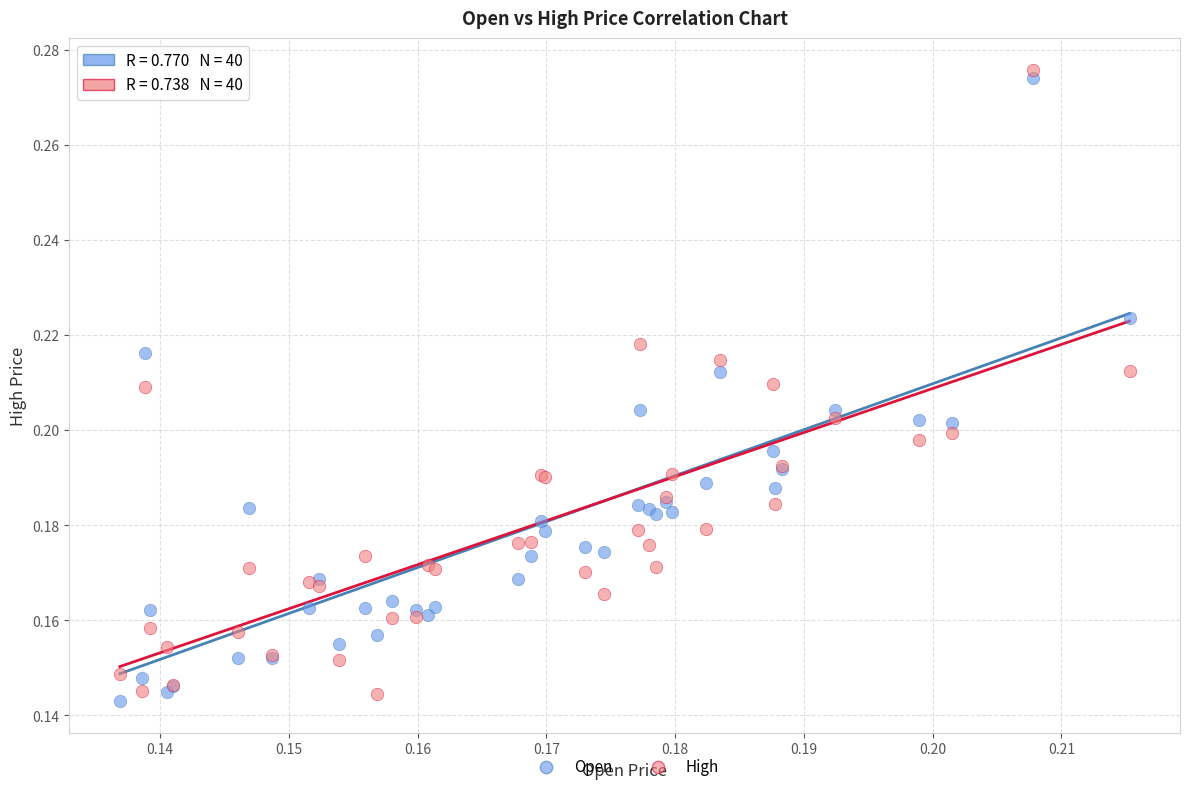

What are all the series names shown in the legend?

Open, High